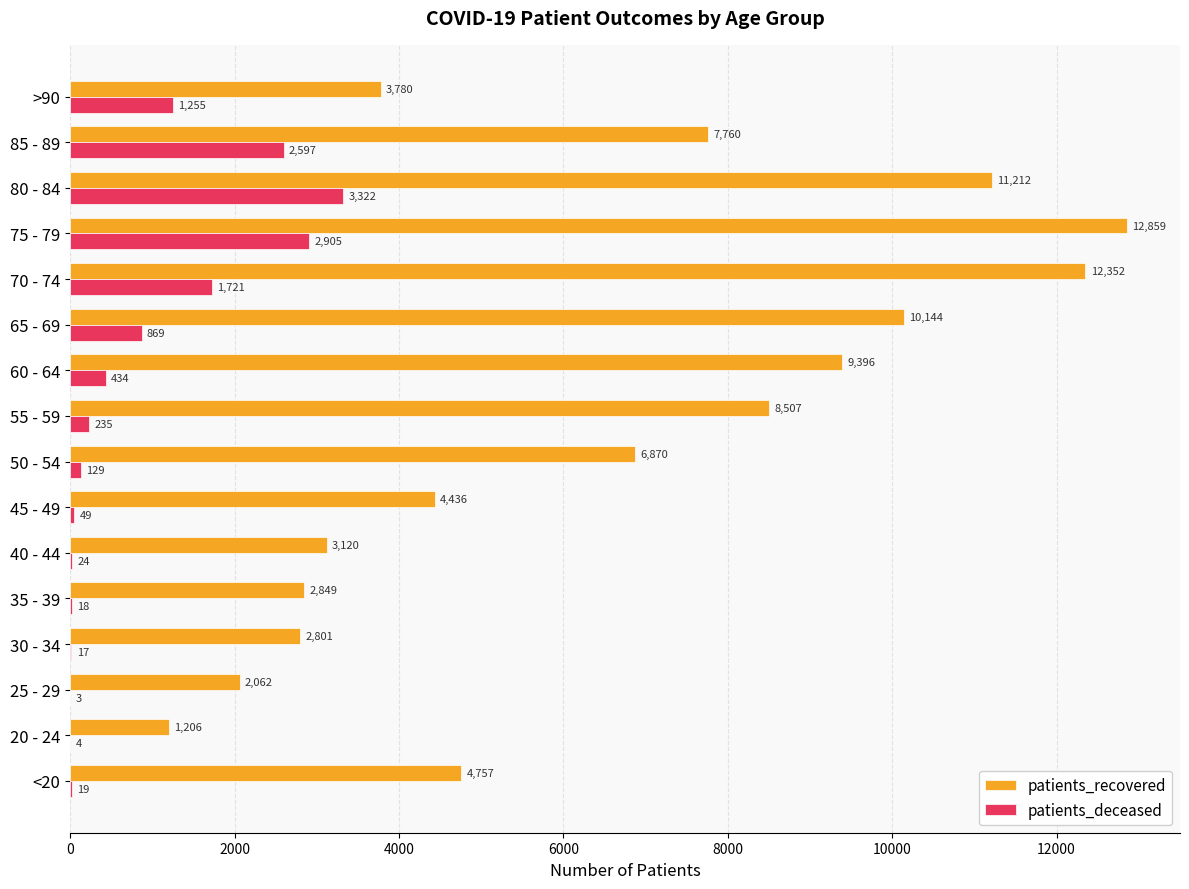

The patients_deceased series shows 869 at 65 - 69. True or false?

True